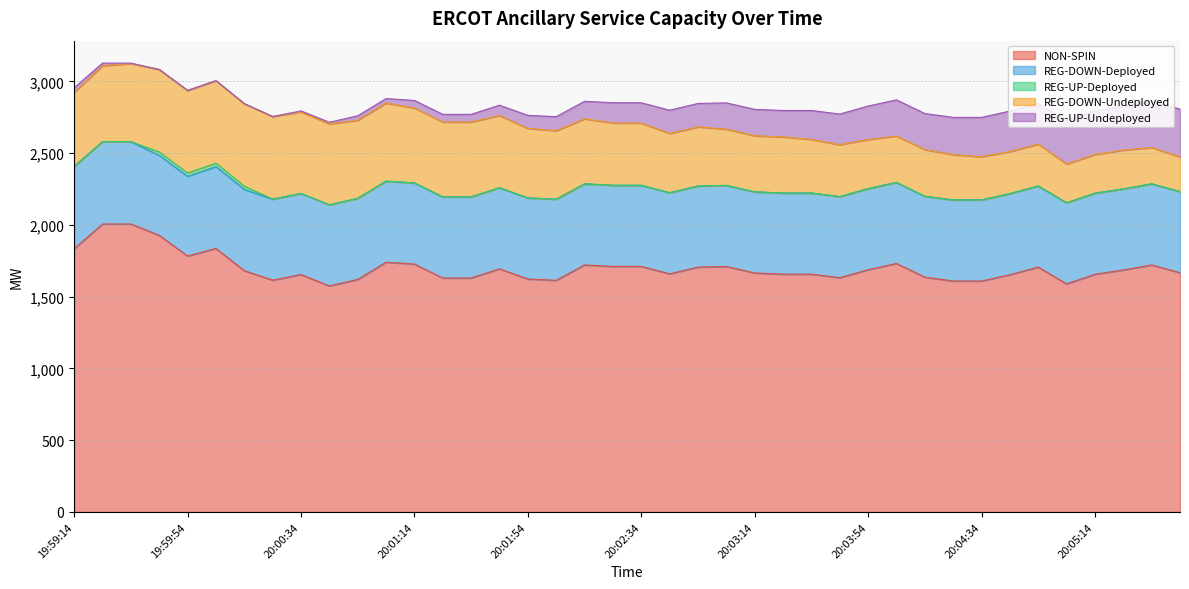

At which label does REG-DOWN-Deployed reach its peak?

19:59:14